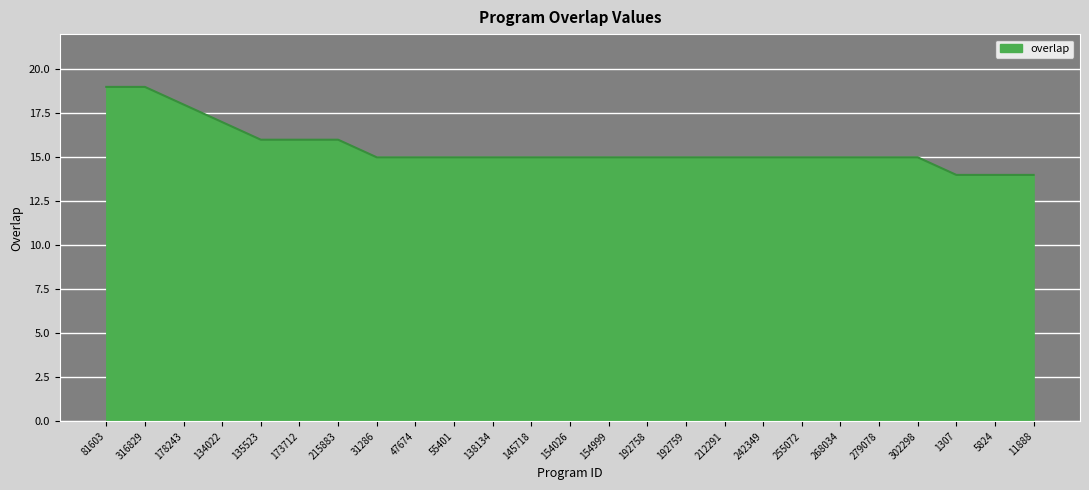

Approximately how many times larger is the value at 1307 compared to 145718?

0.9